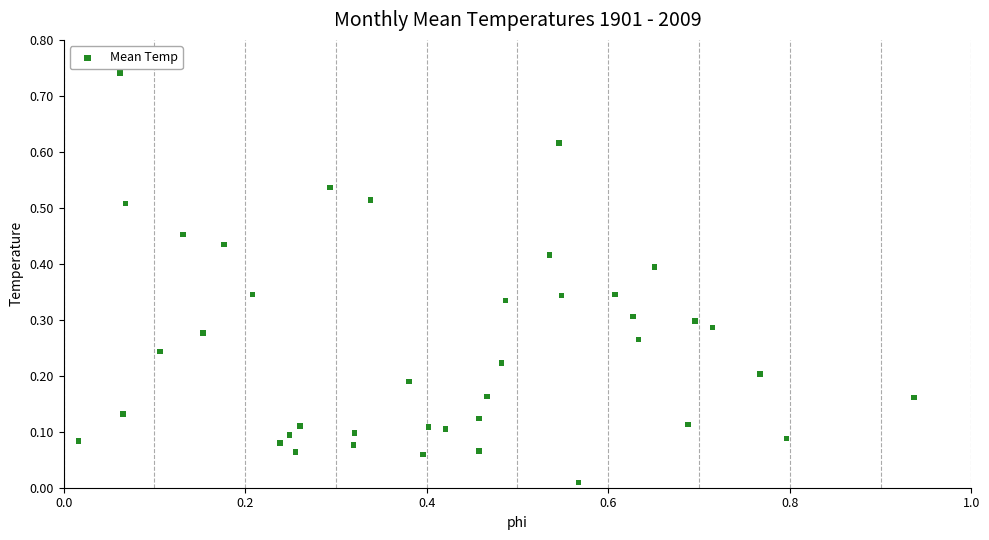

What is the range of X values (max minus min)?

0.9